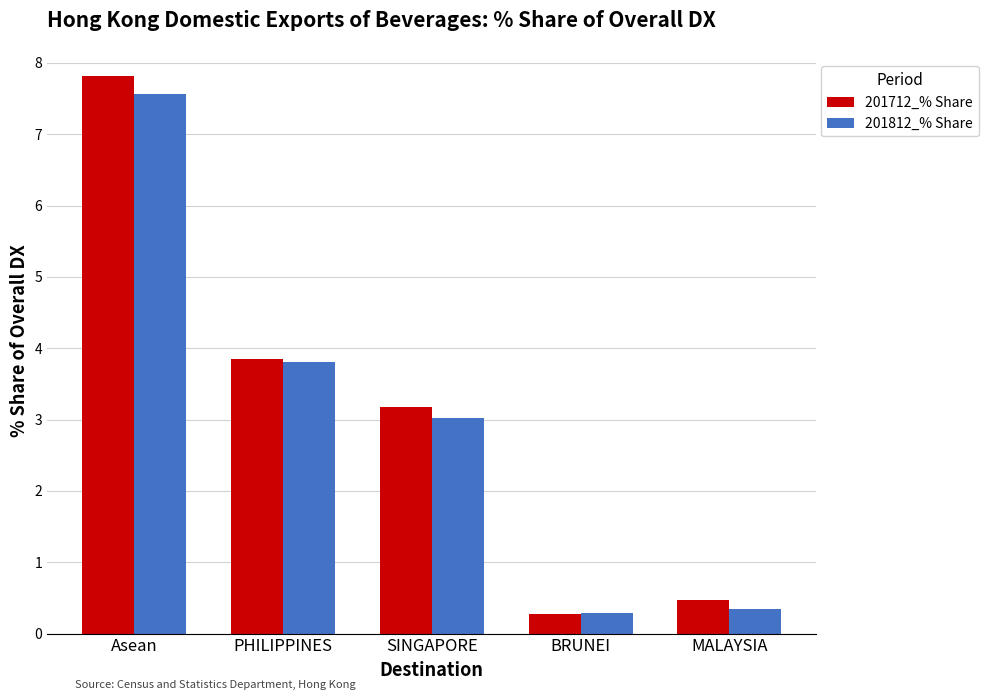

Reading right to left, what are all the values shown in this chart?

201712_% Share: MALAYSIA=0.5	BRUNEI=0.3	SINGAPORE=3.2	PHILIPPINES=3.8	Asean=7.8
201812_% Share: MALAYSIA=0.3	BRUNEI=0.3	SINGAPORE=3.0	PHILIPPINES=3.8	Asean=7.6